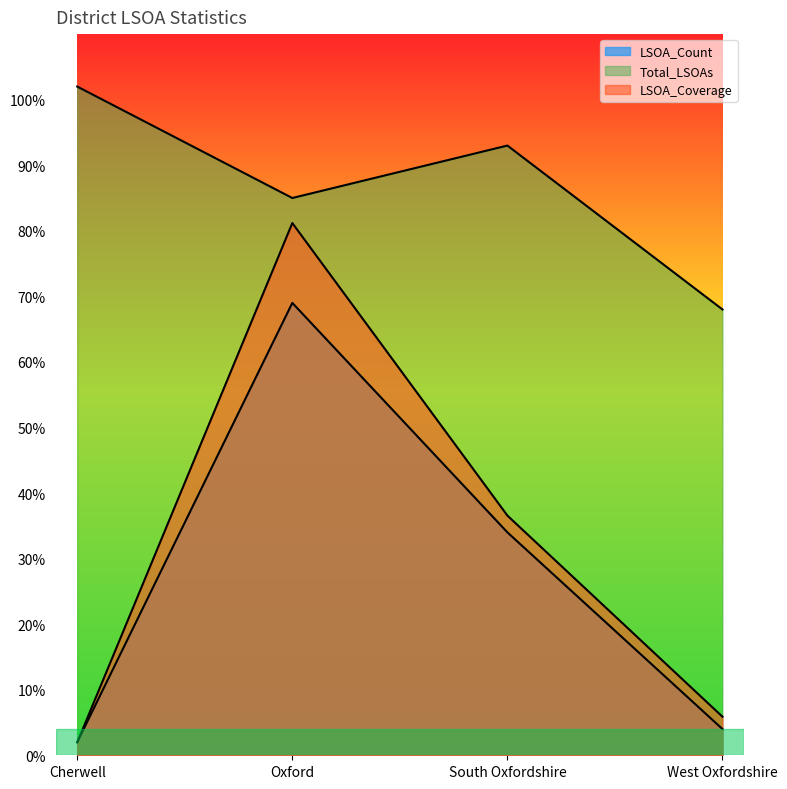

What is the average value of the LSOA_Count series?

27.2